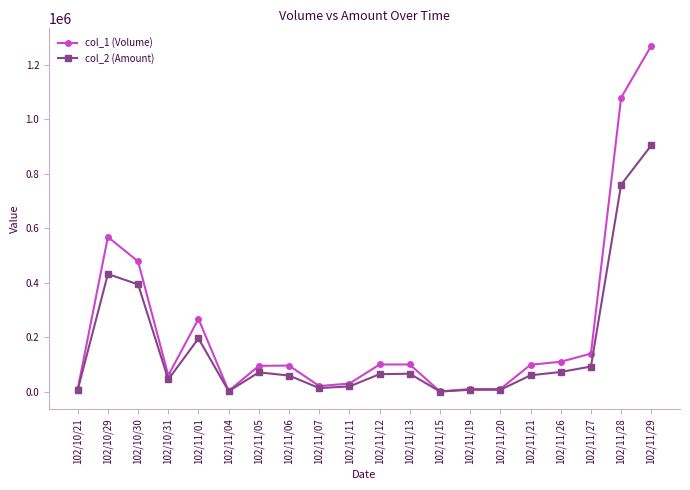

In col_2 (Amount), how many points are higher than both neighbors (excluding endpoints)?

4